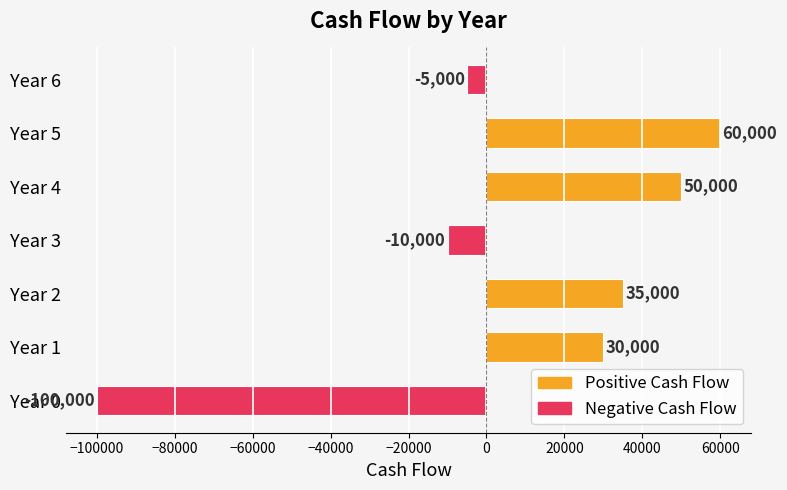

What is the greatest value displayed?

60000